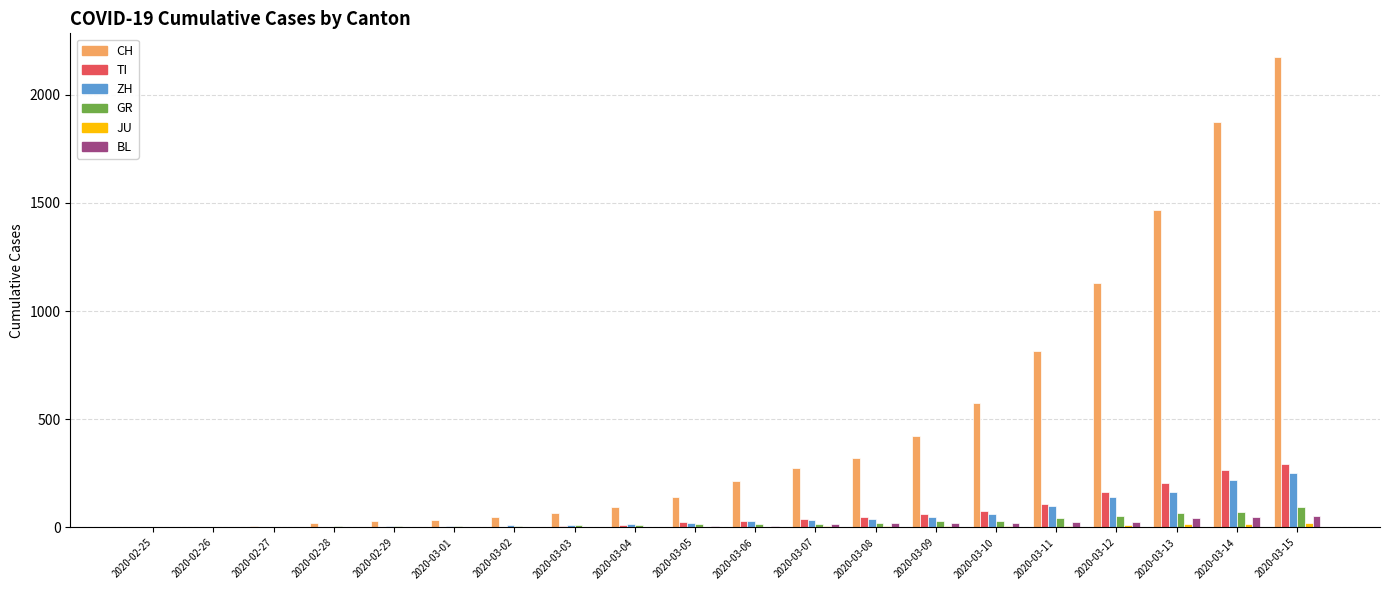

What is the difference between the TI values at 2020-03-12 and 2020-03-04?

150